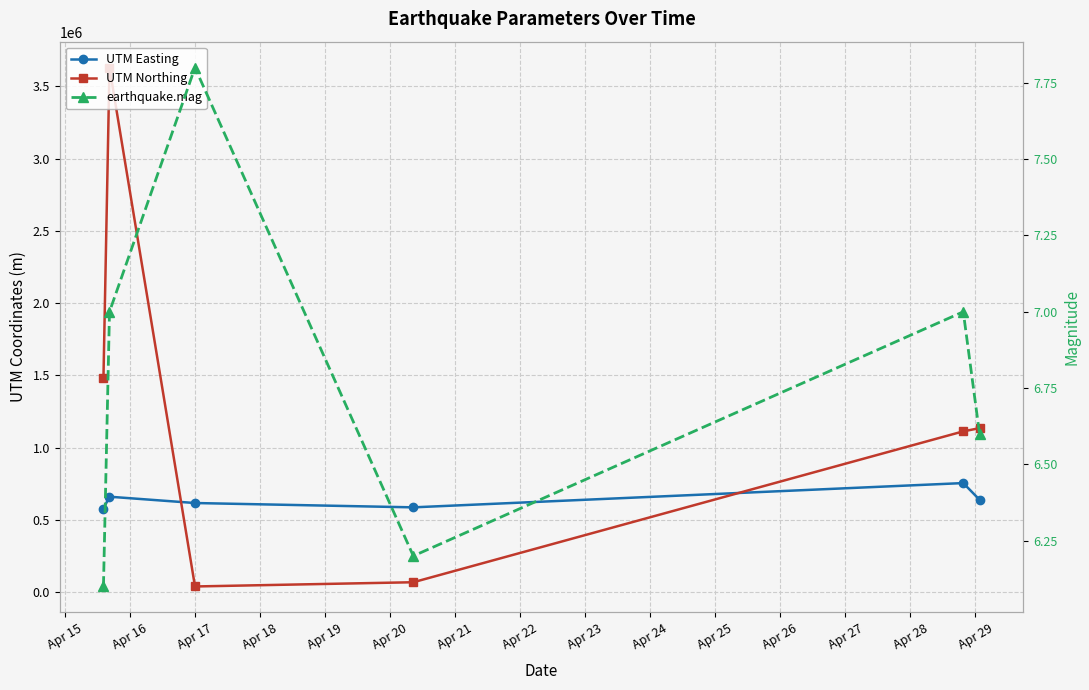

Which series has the widest spread of values?

UTM Northing